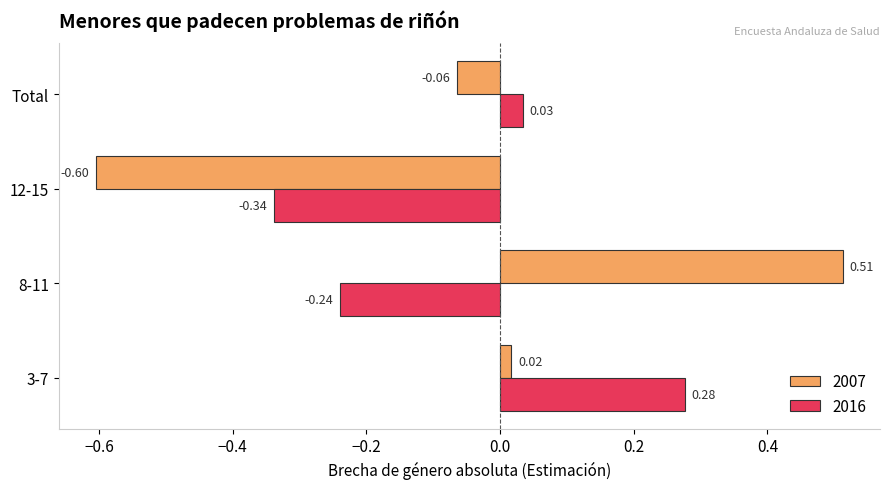

How many values in 2016 are above zero?

2